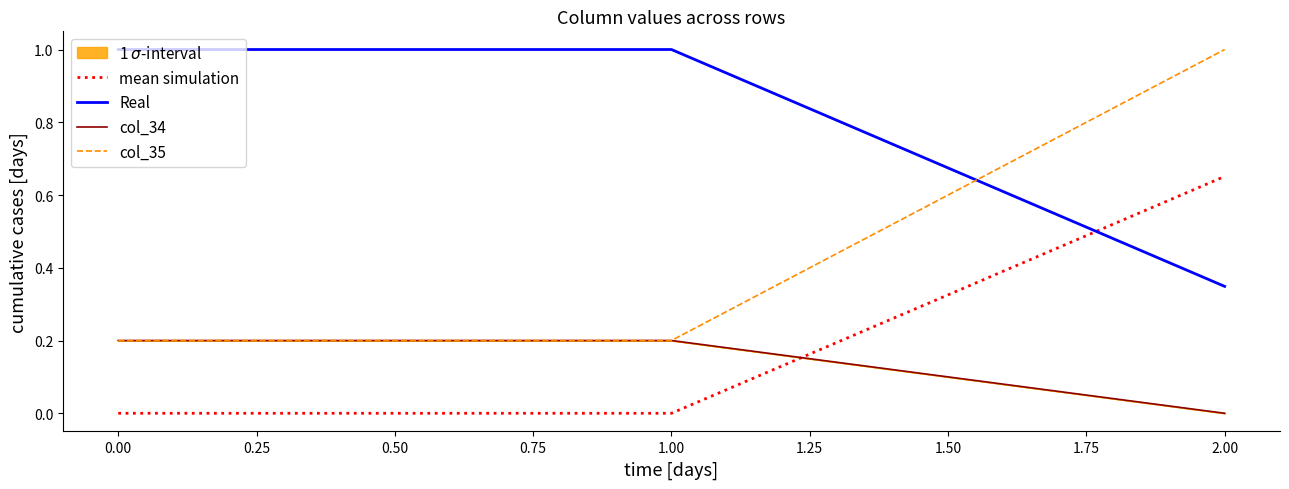

Is it true that col_34 equals 0.3 at 0.00?

False